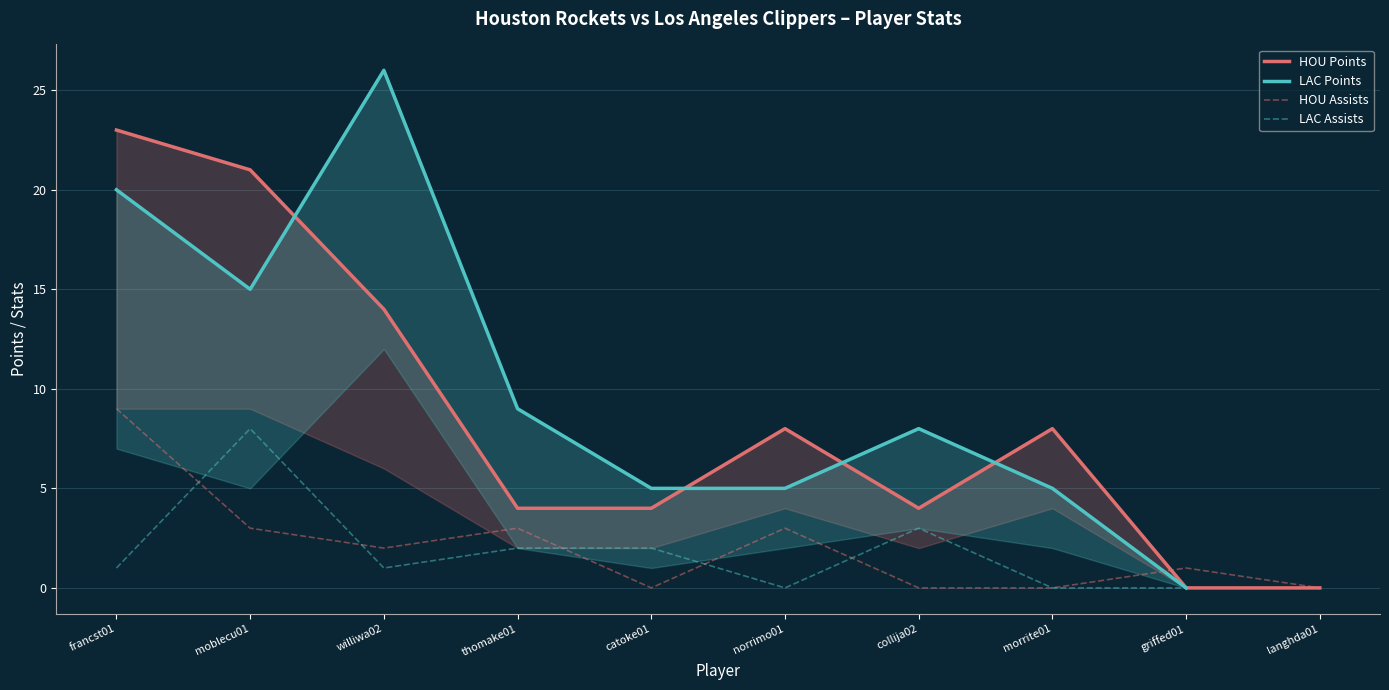

What is the highest value of the HOU AST series?

9